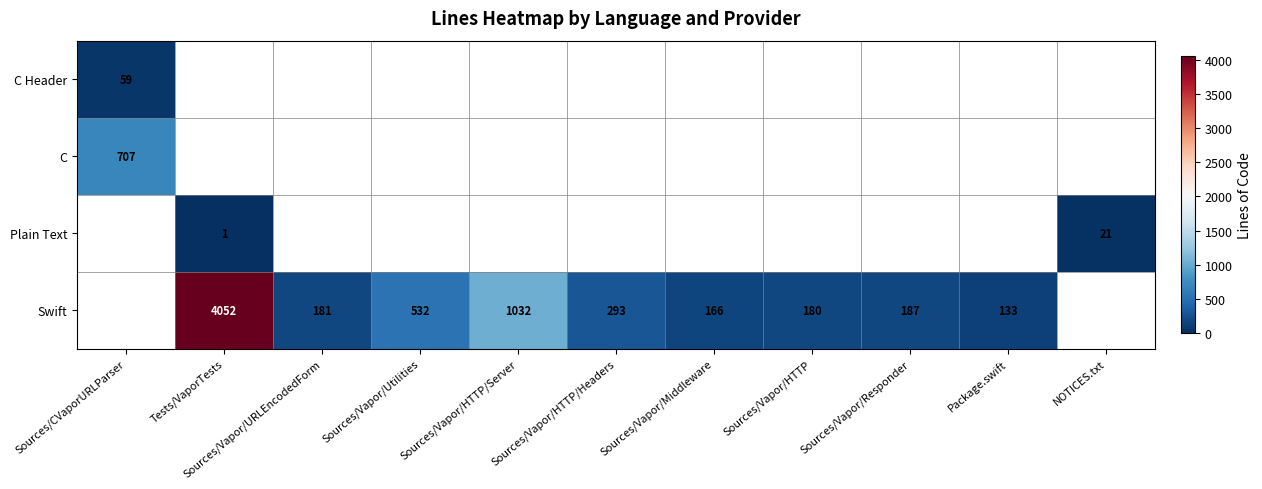

Is it true that Swift equals 166 at Sources/Vapor/Middleware?

True